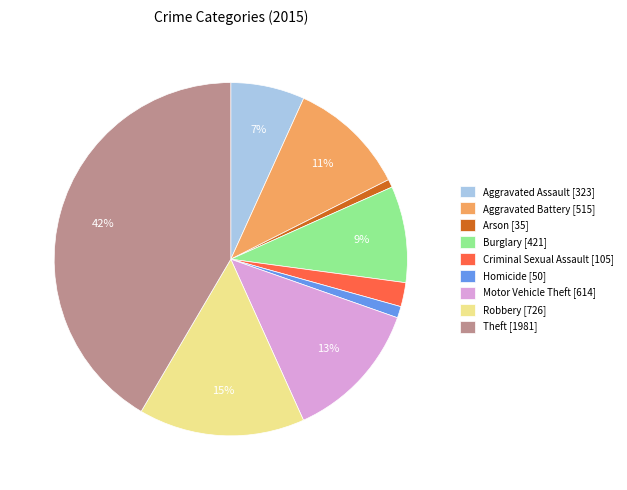

What percentage is the Criminal Sexual Assault slice, to the nearest percent?

2%